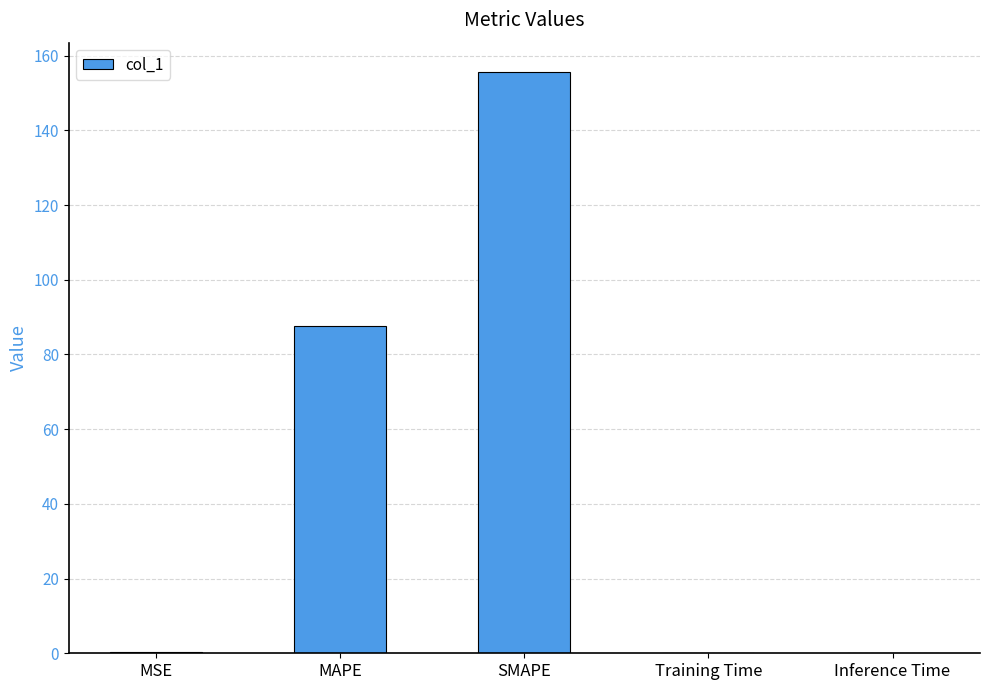

Are the bars grouped side by side (vs. stacked)?

No